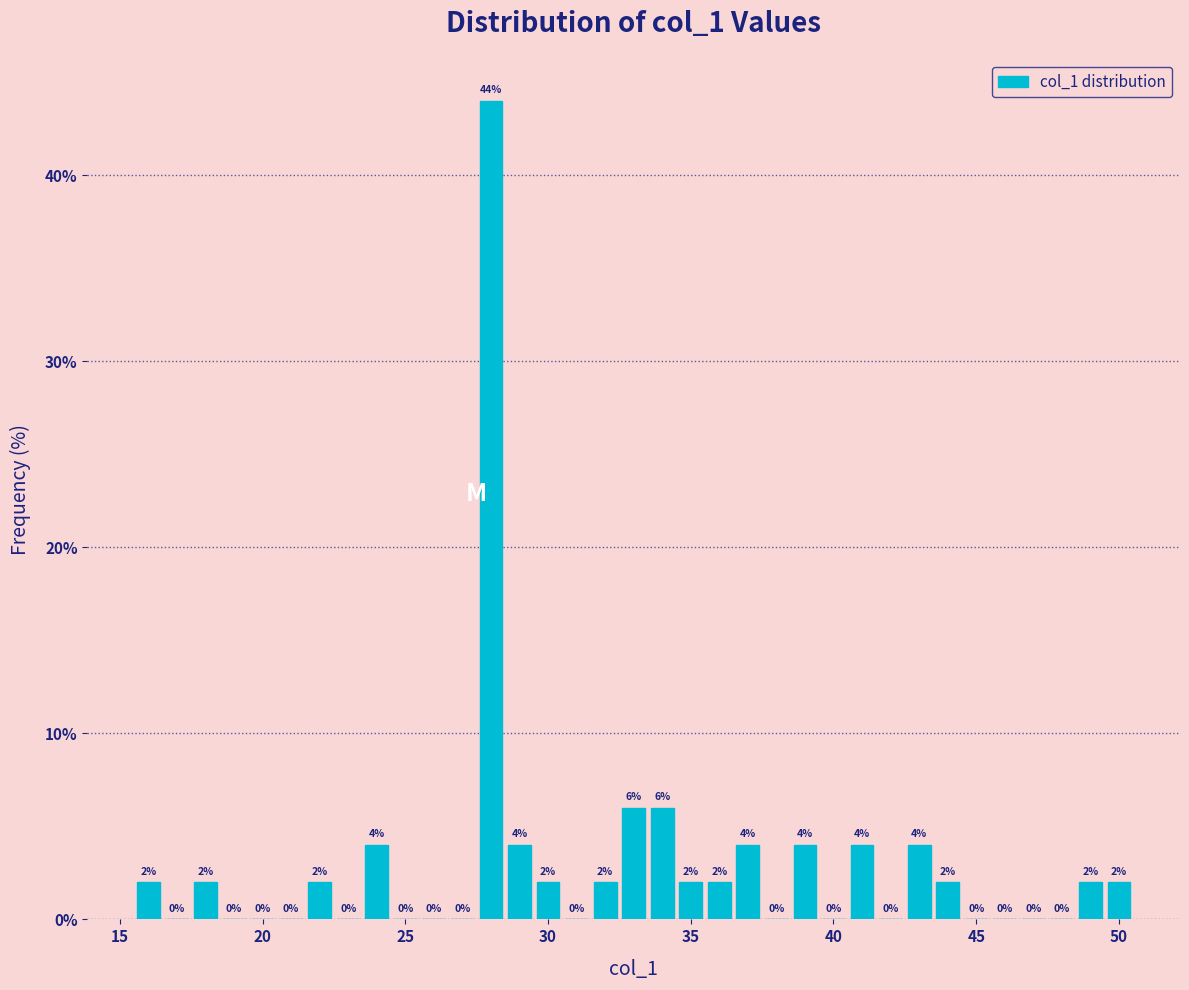

Around what value on the x-axis is the tallest bar? Give the approximate position of its centre, as read against the axis.

28.0